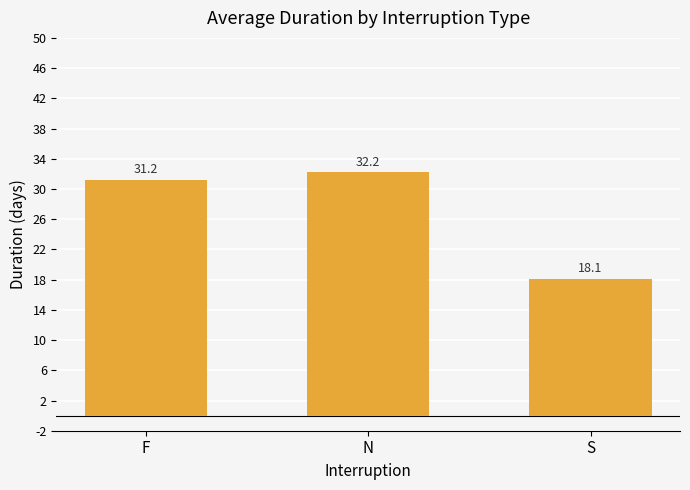

What is the difference between the values at S and N?

14.1